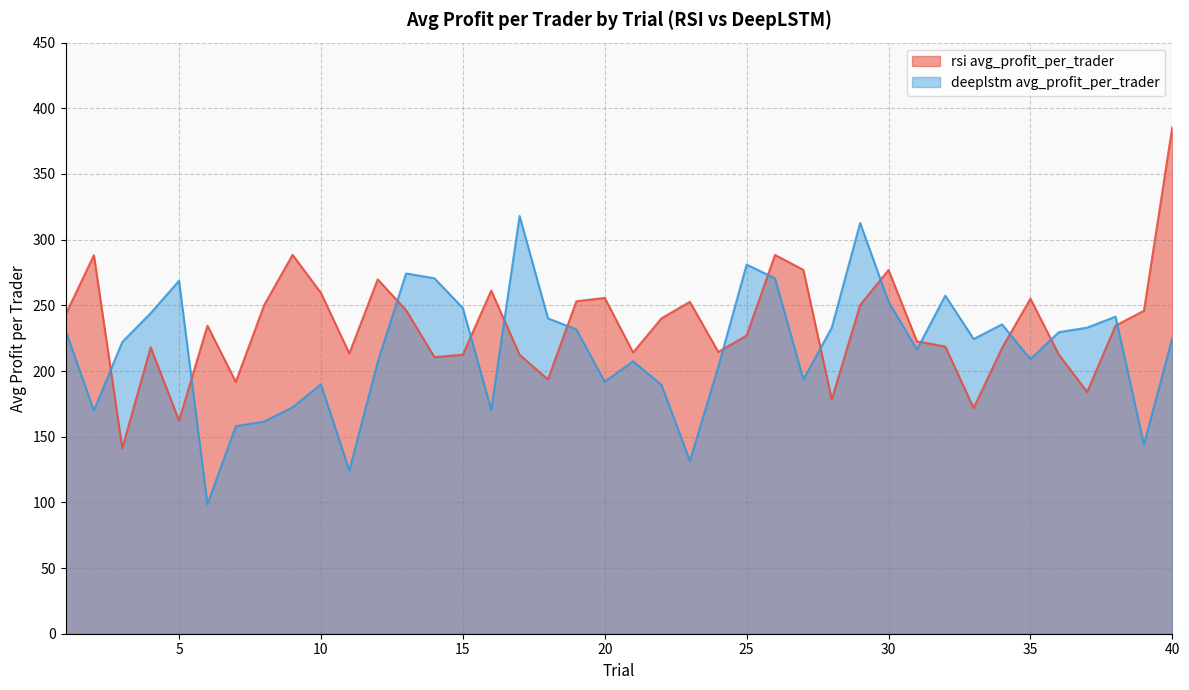

Between 31 and 20, which is larger?

20